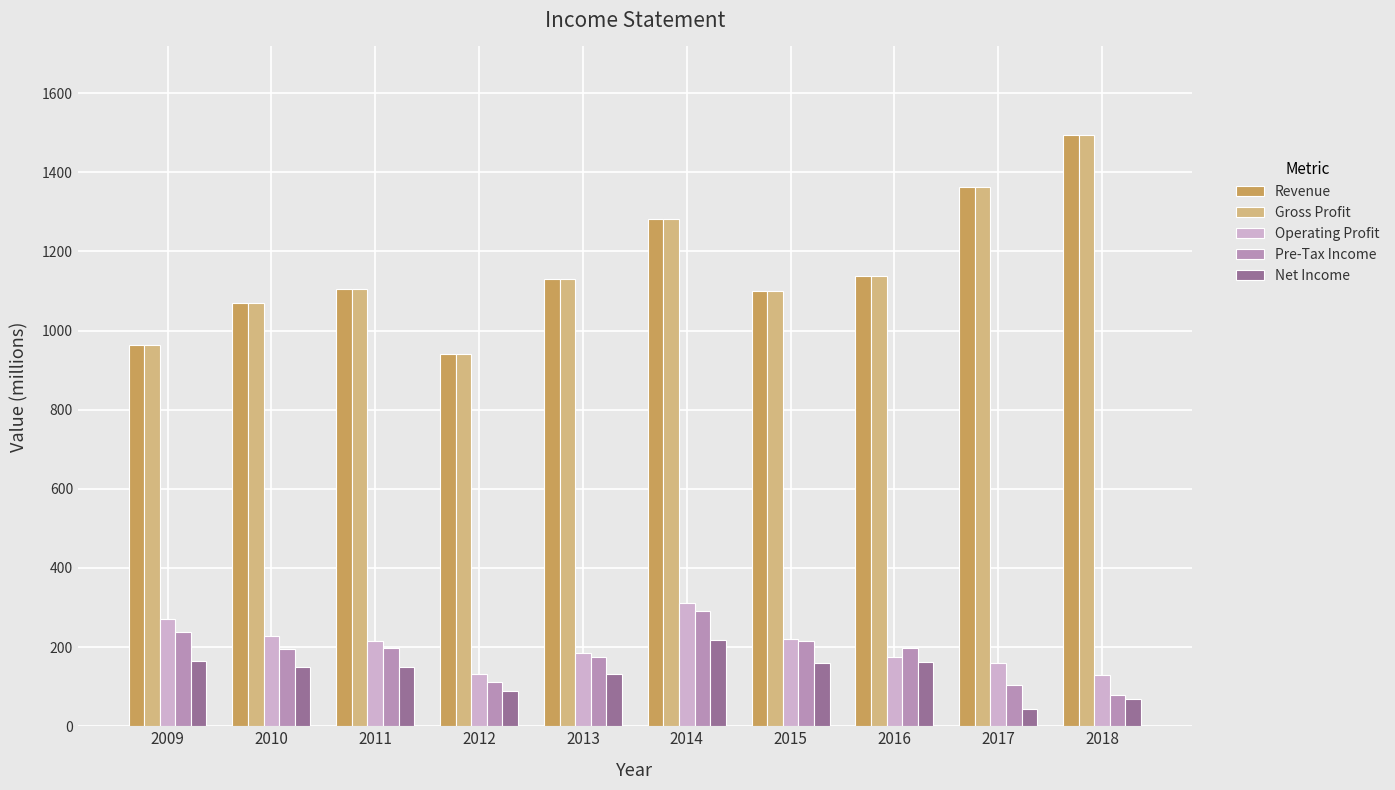

What is the sum of all Revenue values?

11588